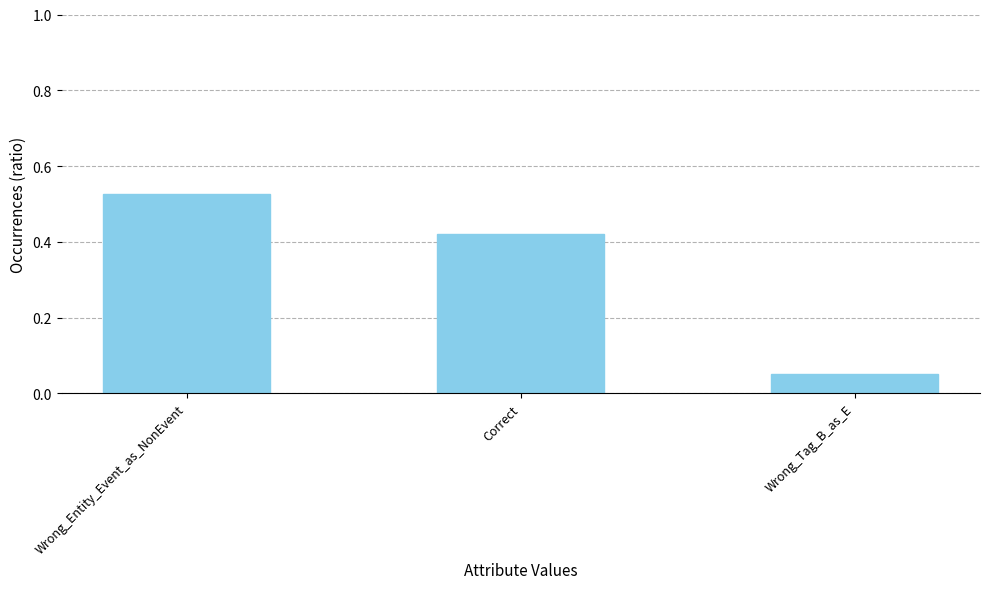

Which label corresponds to the smallest value in the chart?

Wrong_Tag_B_as_E